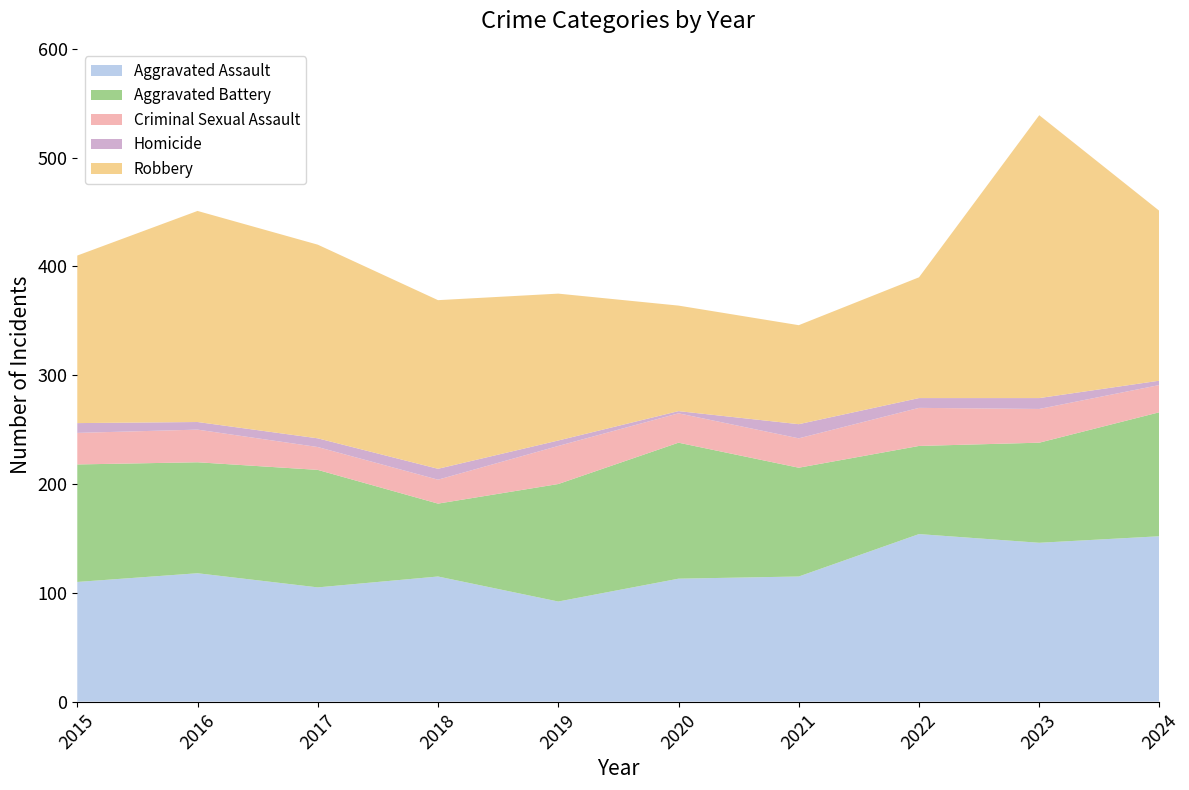

Reading right to left, what are all the values shown in this chart?

Aggravated Assault: 2024=152	2023=146	2022=154	2021=115	2020=113	2019=92	2018=115	2017=105	2016=118	2015=110
Aggravated Battery: 2024=114	2023=92	2022=81	2021=100	2020=125	2019=108	2018=67	2017=108	2016=102	2015=108
Criminal Sexual Assault: 2024=25	2023=31	2022=35	2021=27	2020=27	2019=35	2018=22	2017=21	2016=30	2015=29
Homicide: 2024=4	2023=10	2022=9	2021=13	2020=2	2019=5	2018=10	2017=8	2016=7	2015=9
Robbery: 2024=156	2023=260	2022=111	2021=91	2020=97	2019=135	2018=155	2017=178	2016=194	2015=154